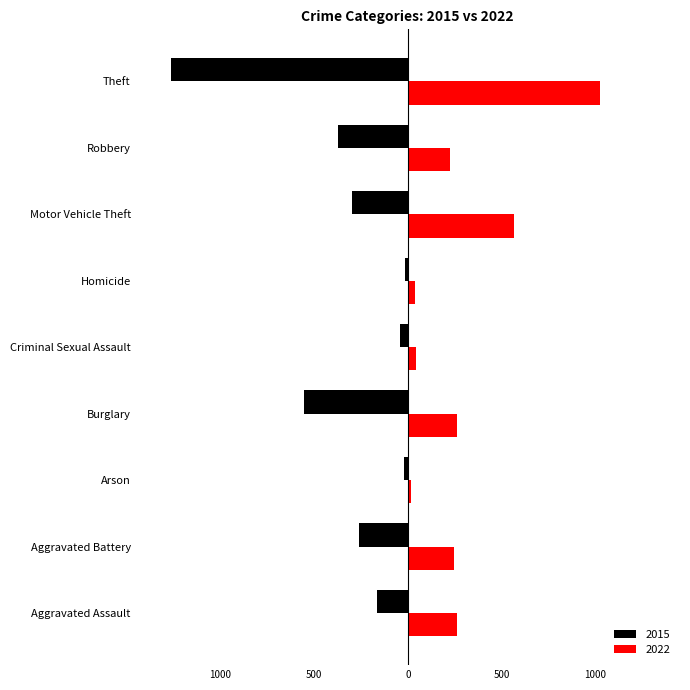

What is the difference between the 2015 values at Criminal Sexual Assault and Motor Vehicle Theft?

256